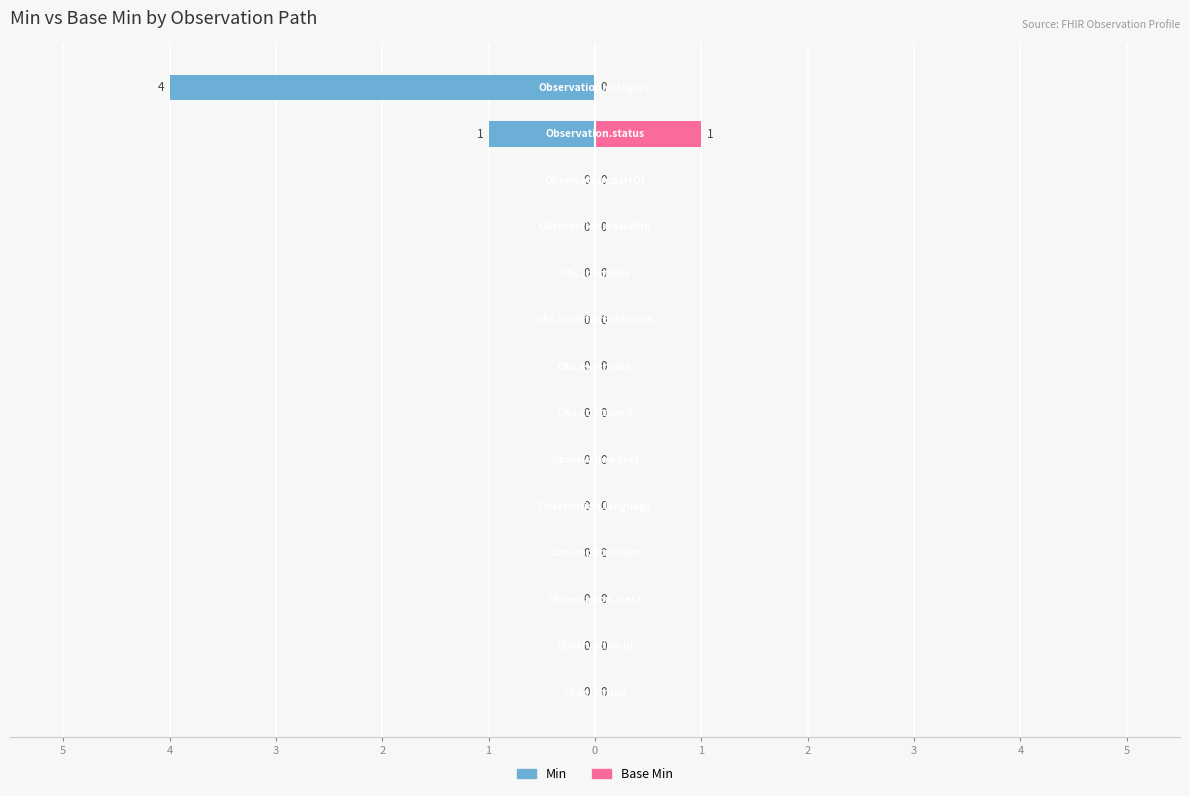

How many values in Base Min are above zero?

1